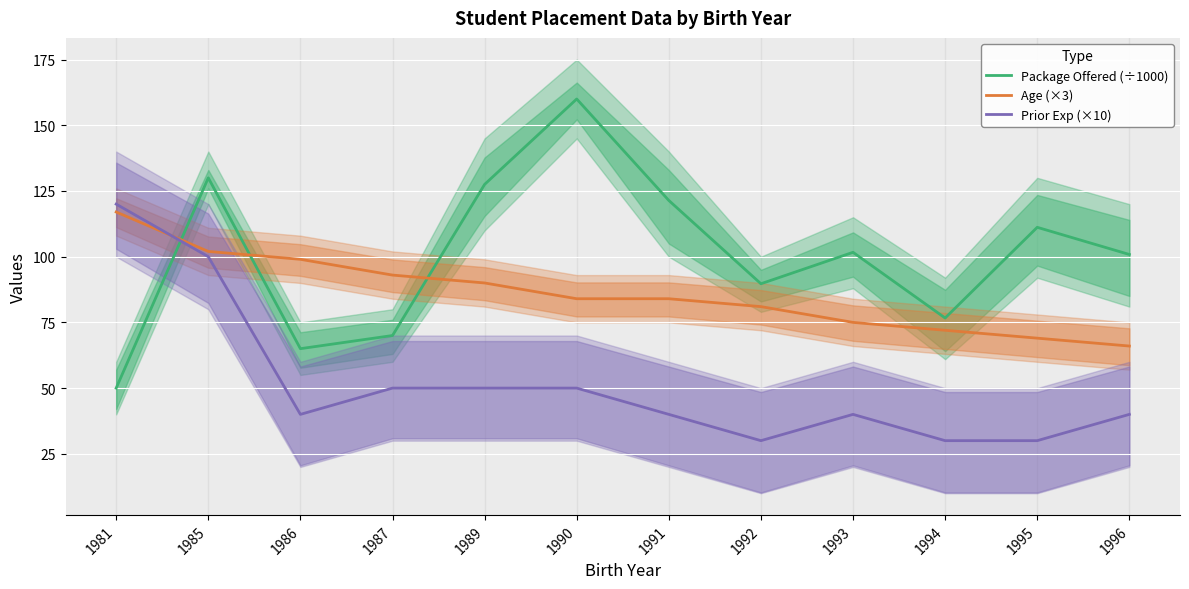

The Package Offered (÷1000) series shows 63.4 at 1989. True or false?

False